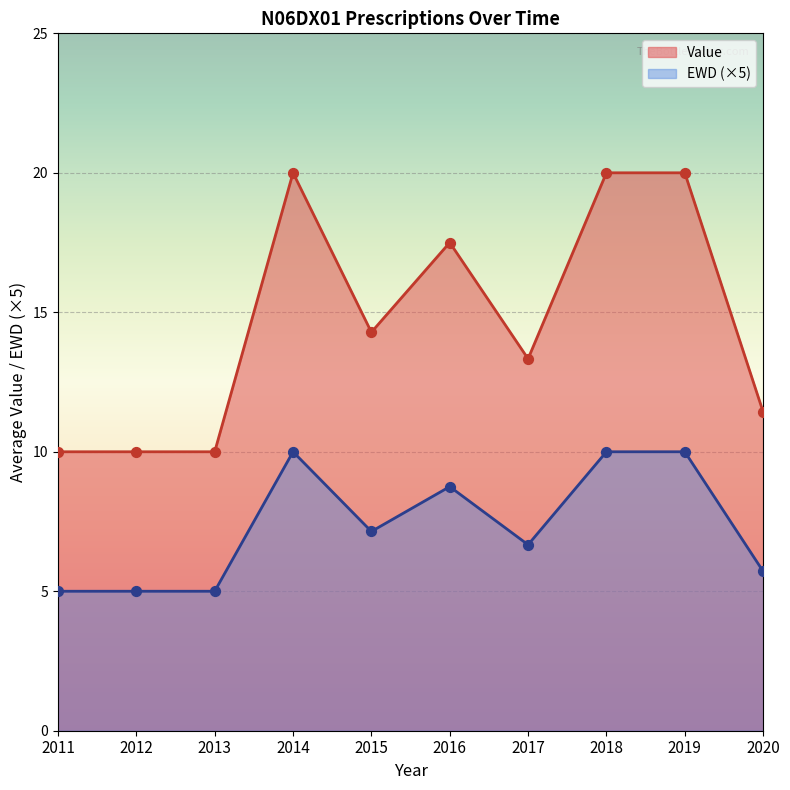

At how many categories does at least one series exceed 14?

5